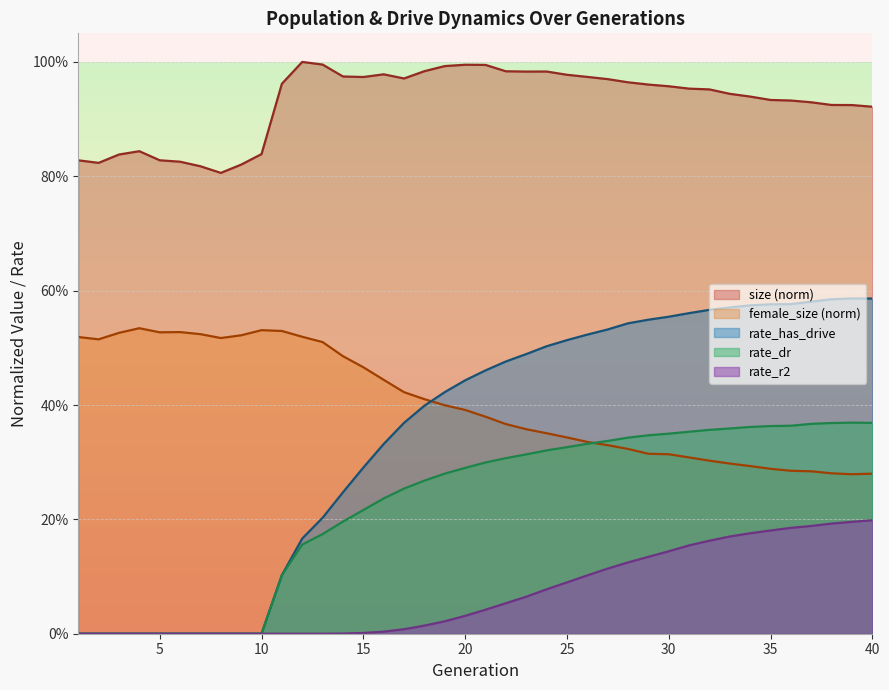

How many interior local peaks does the size series have?

5